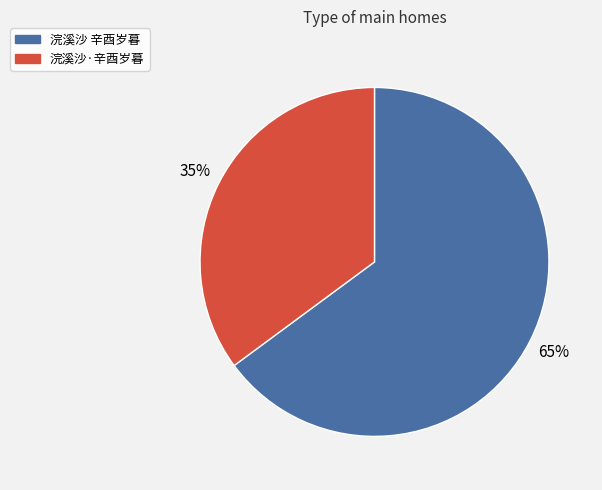

Do 浣溪沙 辛酉岁暮 and 浣溪沙·辛酉岁暮 together represent more than half of the pie?

Yes